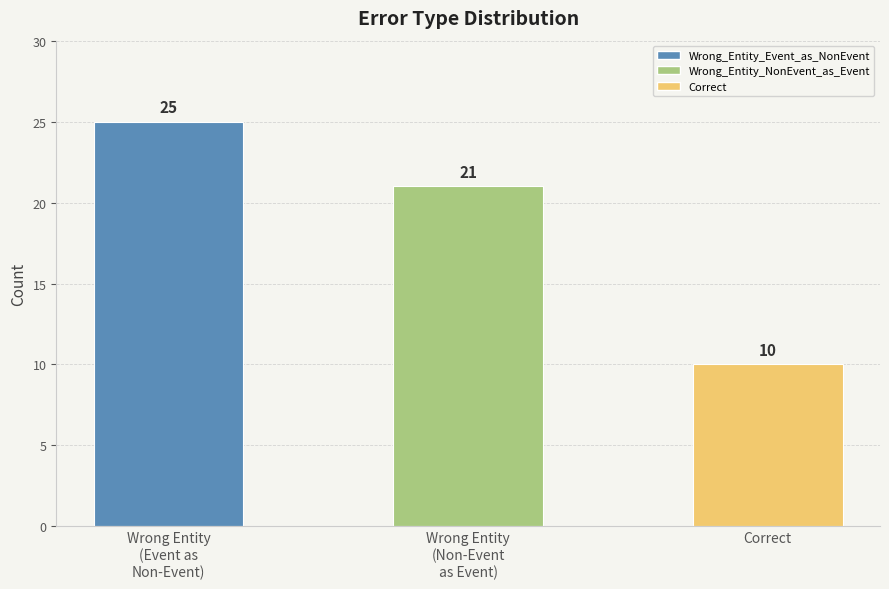

Reading right to left, transcribe all the data shown in this chart.

10	21	25